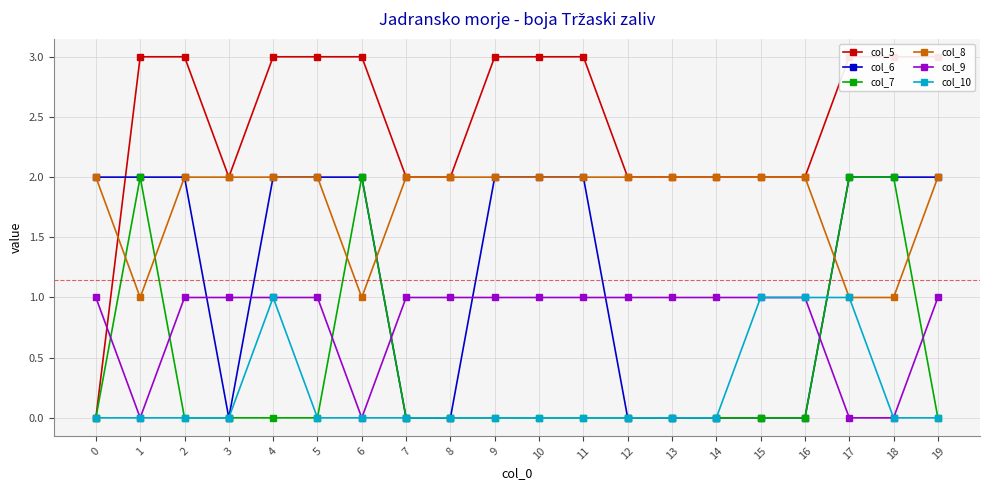

What are all the series names shown in the legend?

col_5, col_6, col_7, col_8, col_9, col_10